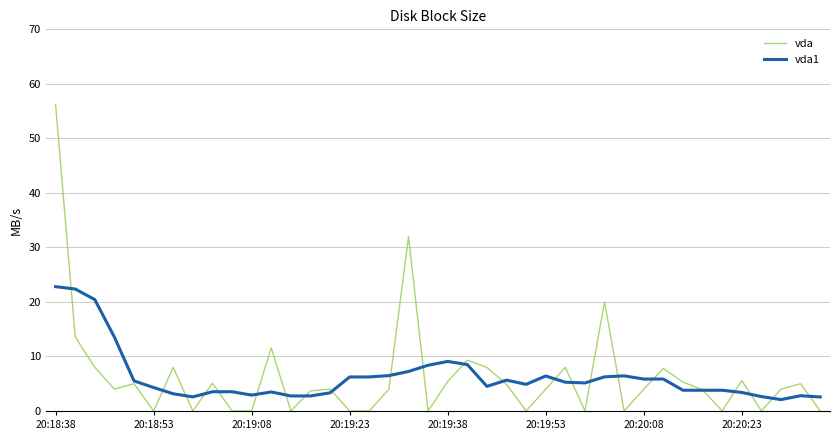

Which series has the largest range (max minus min)?

vda